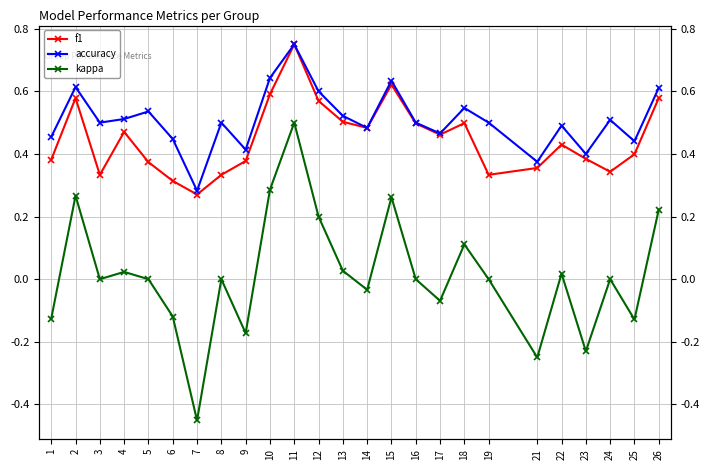

What is the total value across all series at 21?

0.5